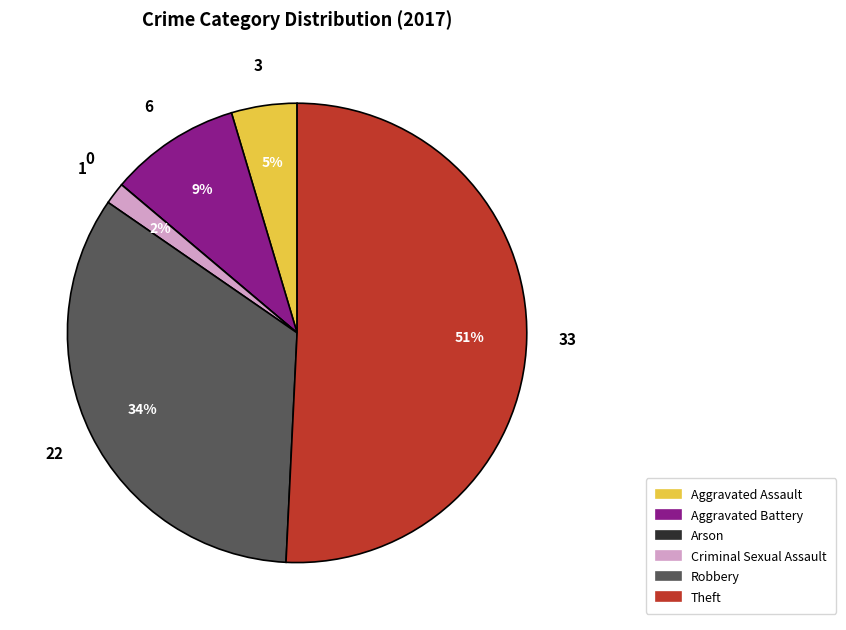

True or false: Theft accounts for 60% of the total.

False